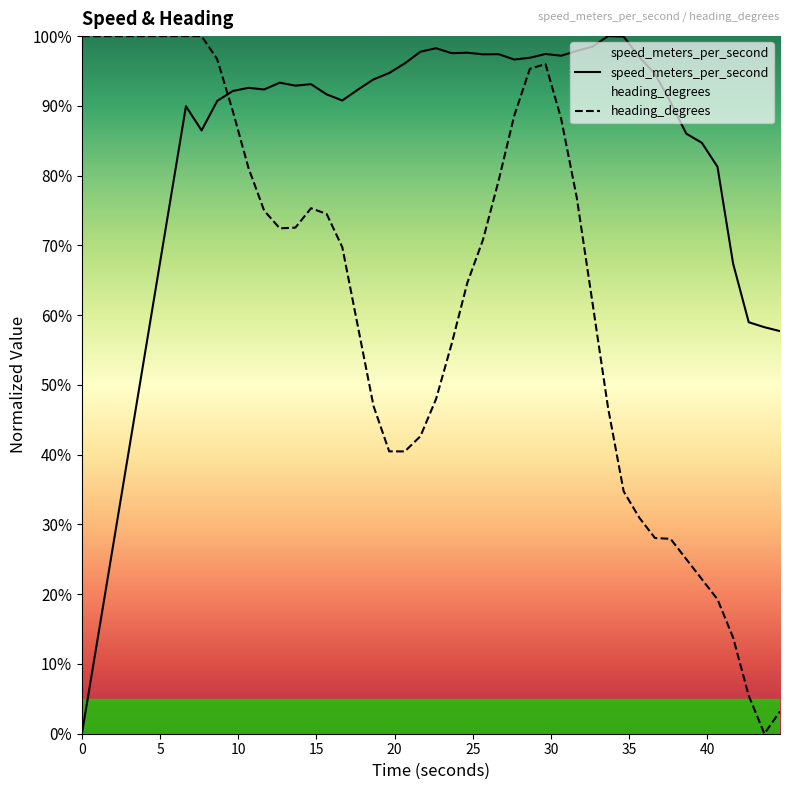

How many times do heading_degrees and speed_meters_per_second cross each other?

1